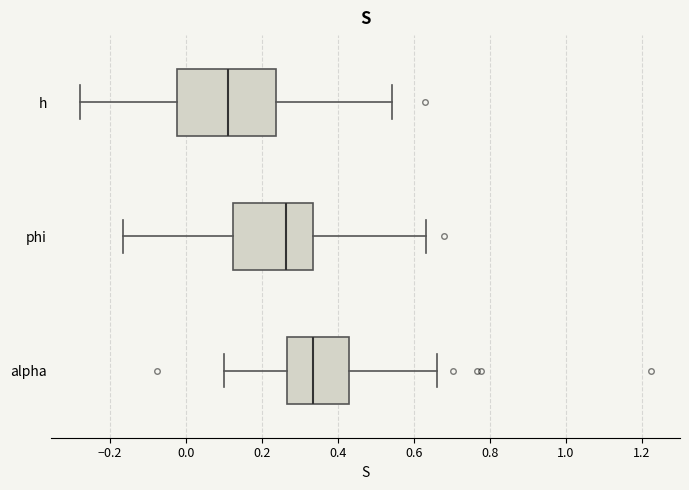

Where is the left edge of the box for h on the x-axis? The values are not printed on the chart, so give them approximately, as read against the axis.

-0.02